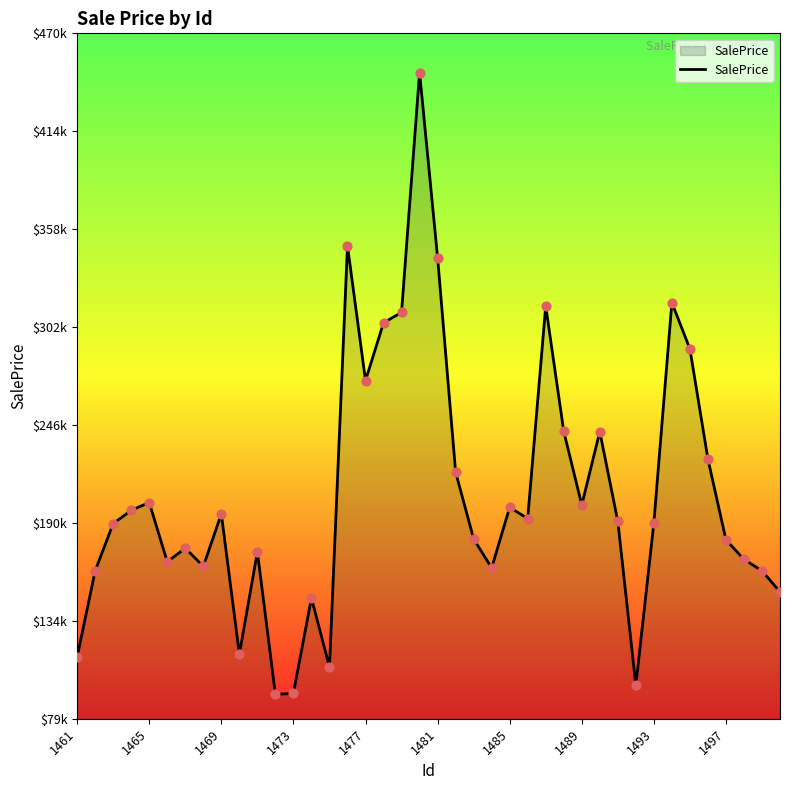

Is this an area chart (filled region under the line)?

Yes